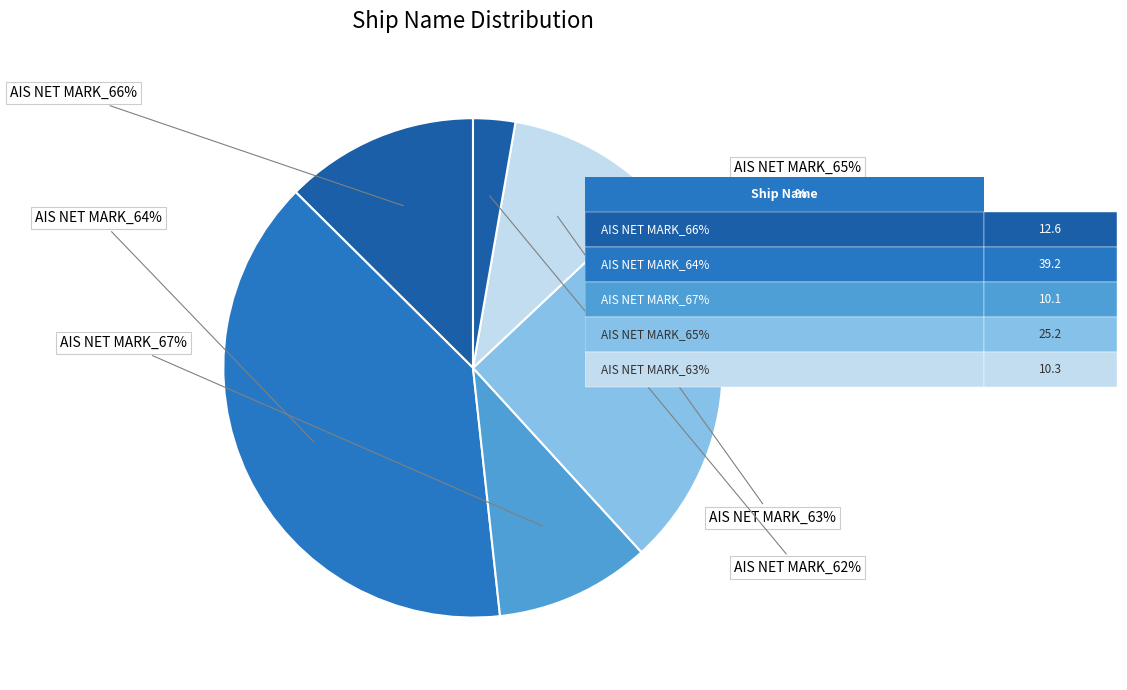

Does AIS NET MARK_67% represent more than half of the total?

No